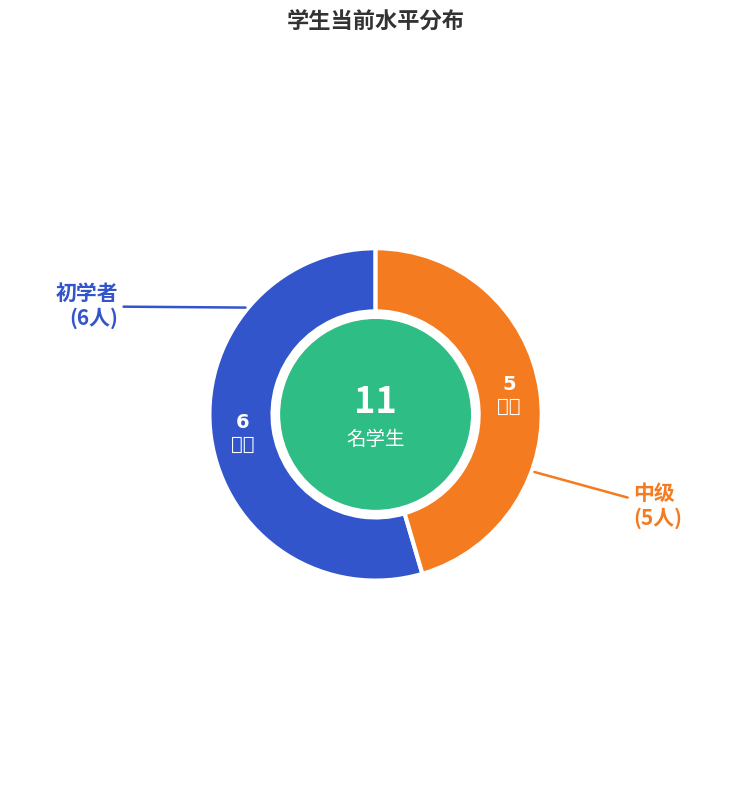

Which slice represents more than half of the pie?

初学者